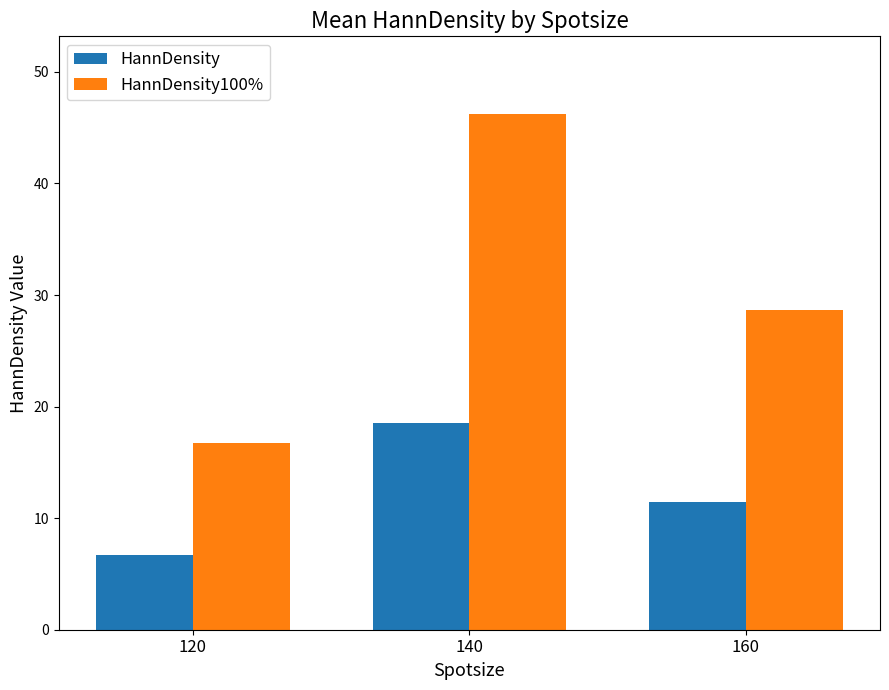

What is the difference between the maximum and minimum values in the HannDensity100% series?

29.5